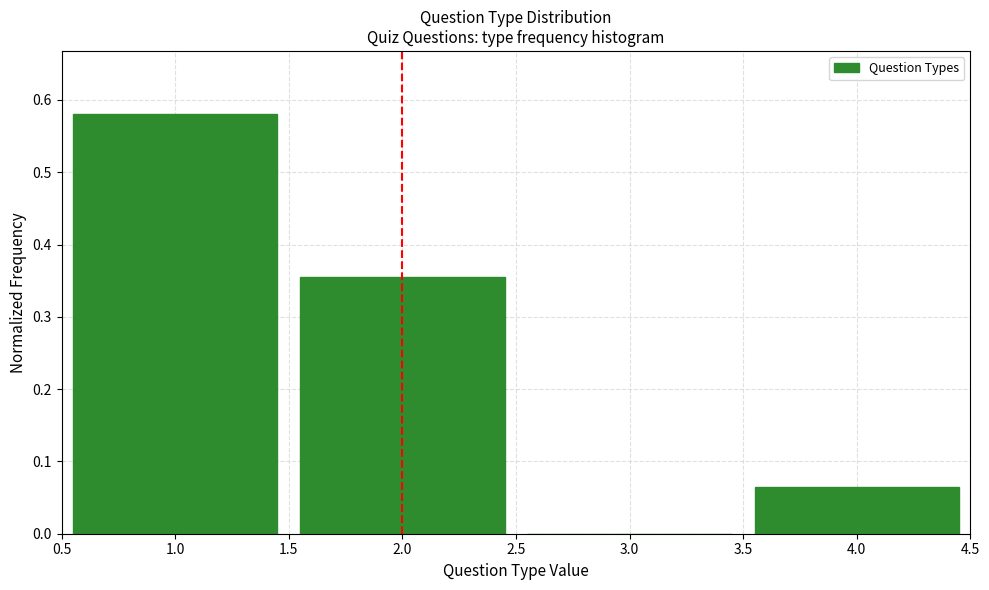

Over which range of the x-axis is the bar tallest?

0.5 to 1.5